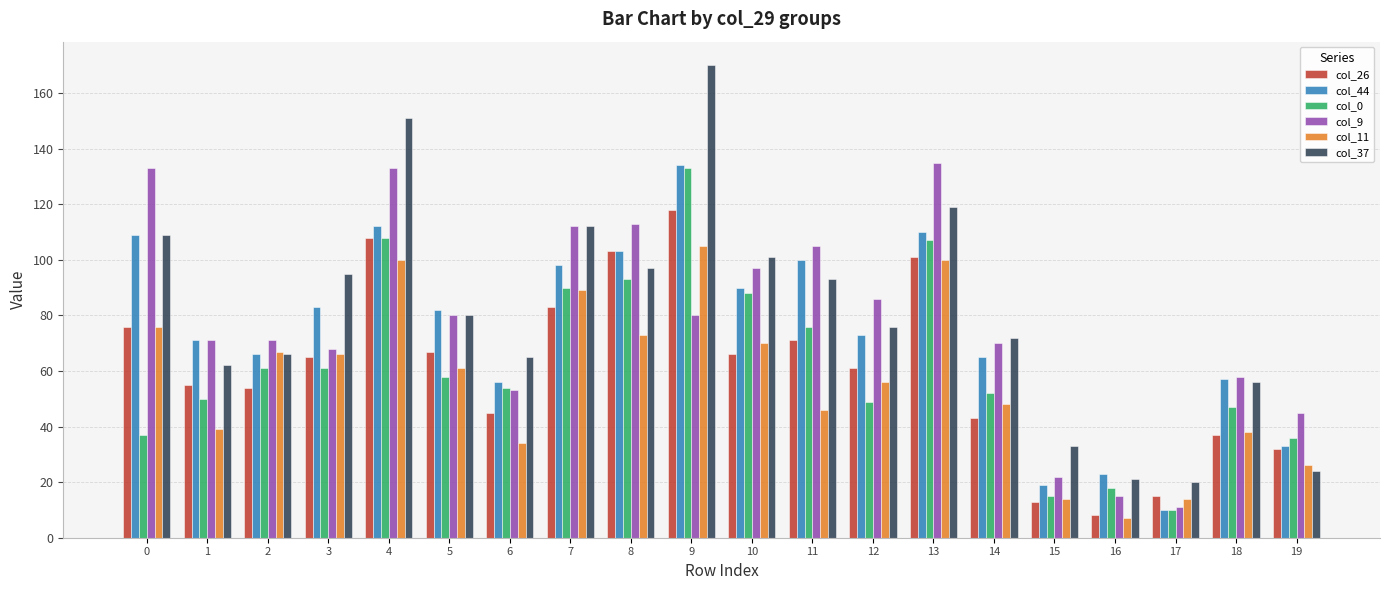

What is the maximum value shown in the chart?

170